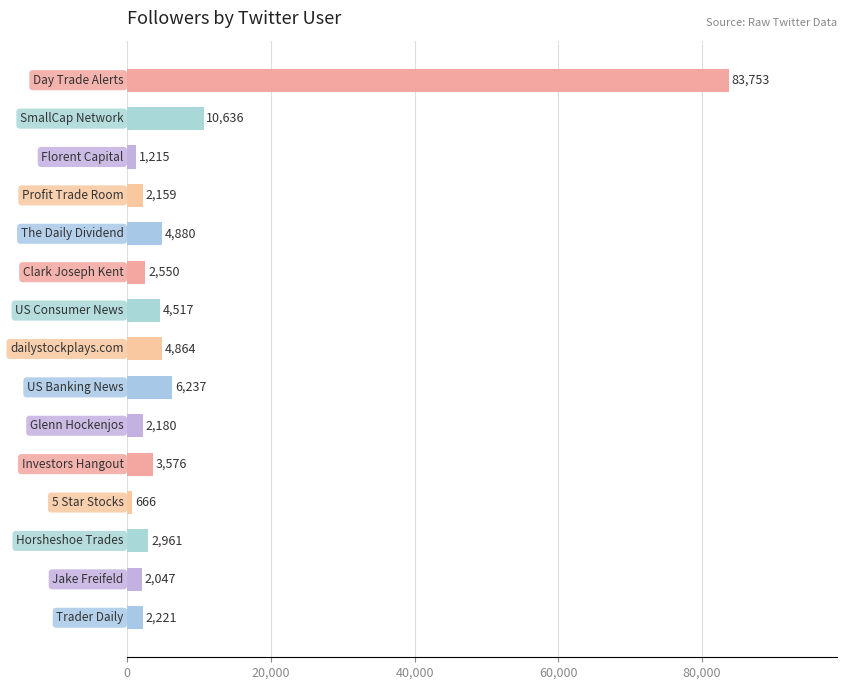

What is the value of the 2nd bar from the top?

10636